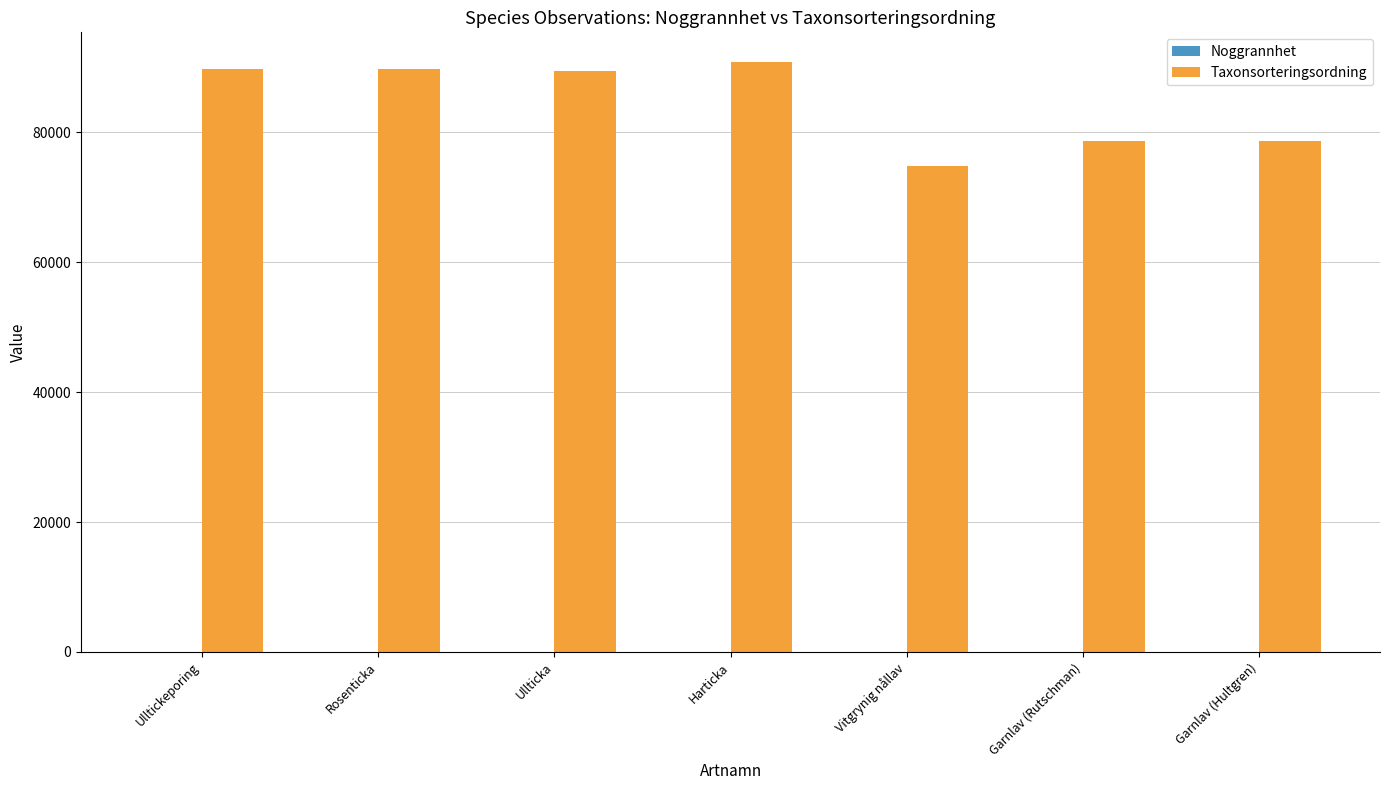

What is the highest value of the Taxonsorteringsordning series?

90829